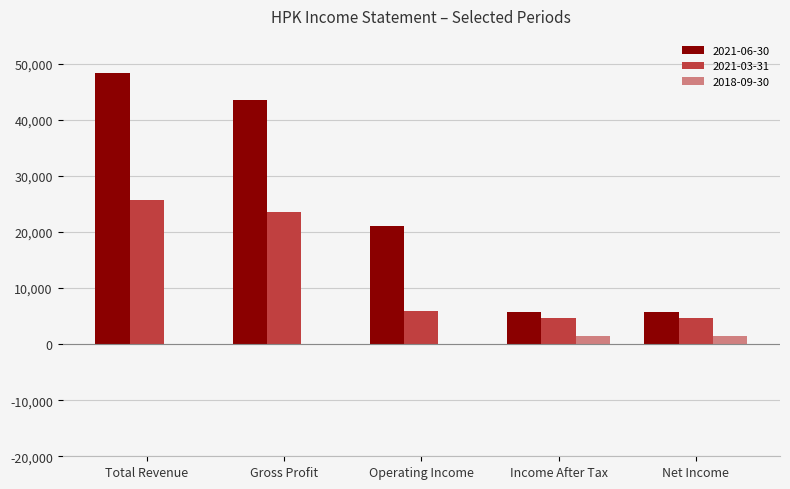

Is the value of 2021-03-31 at Income After Tax greater than the value of 2018-09-30 at Gross Profit?

Yes